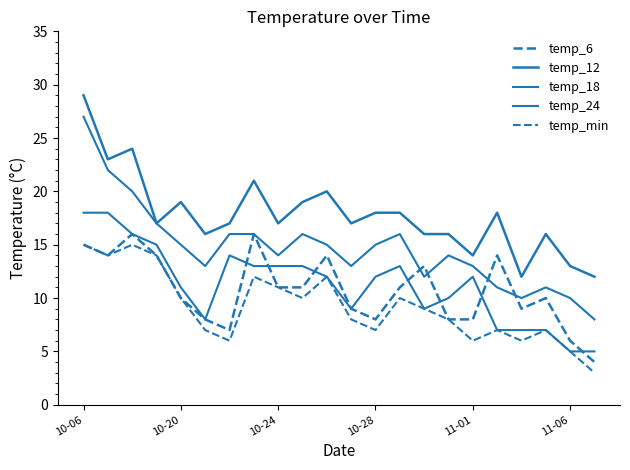

What is the minimum value shown in the chart?

3